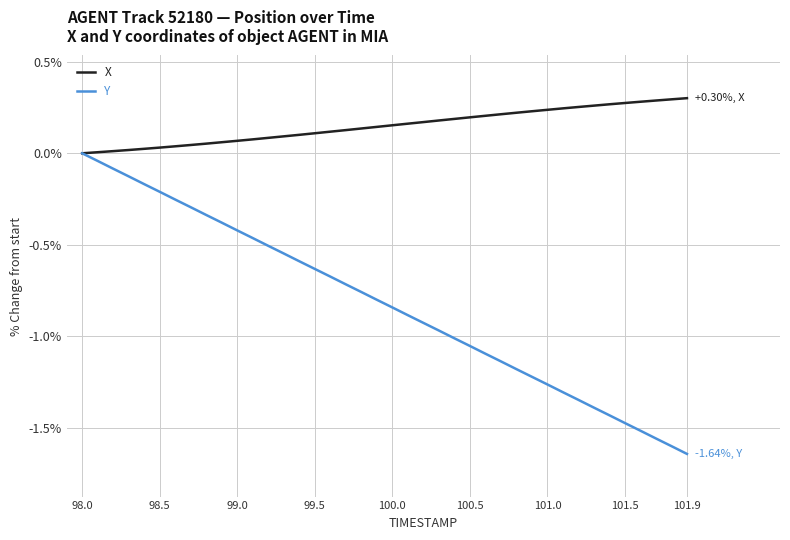

List the series in order of their overall mean, lowest first.

Y, X